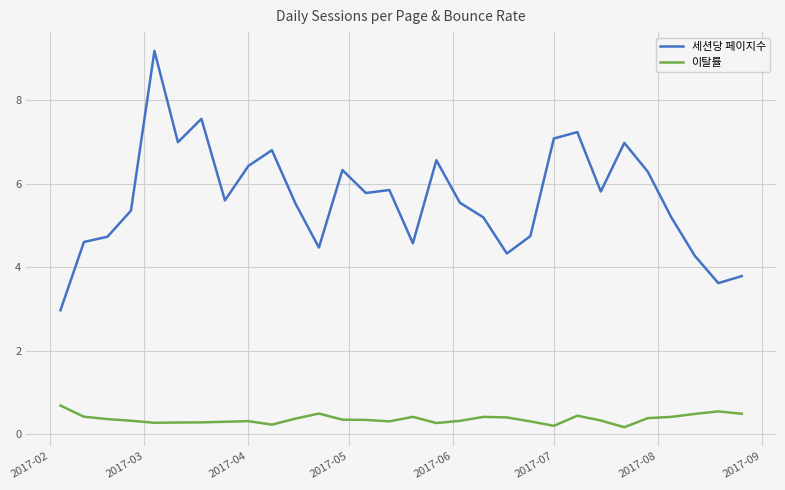

Which series has the largest total across all categories?

세션당 페이지수